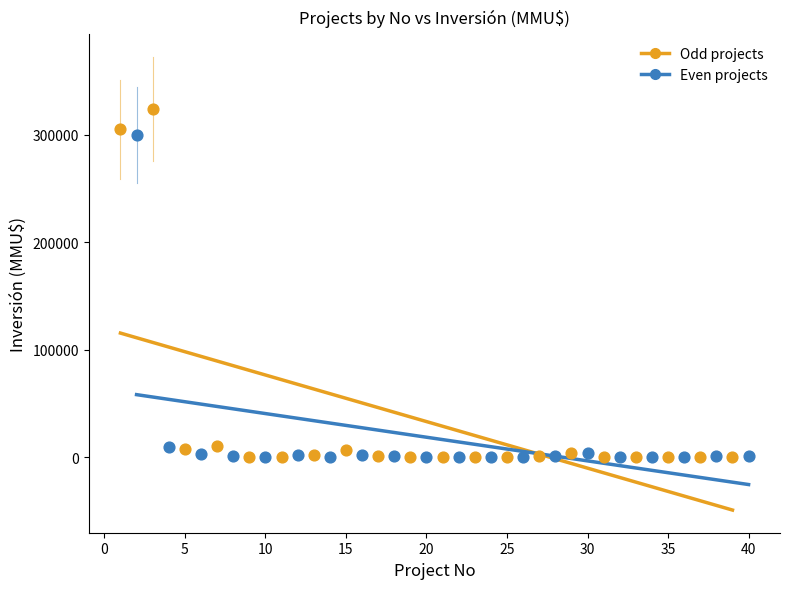

Which series reaches the maximum Y coordinate?

Odd projects